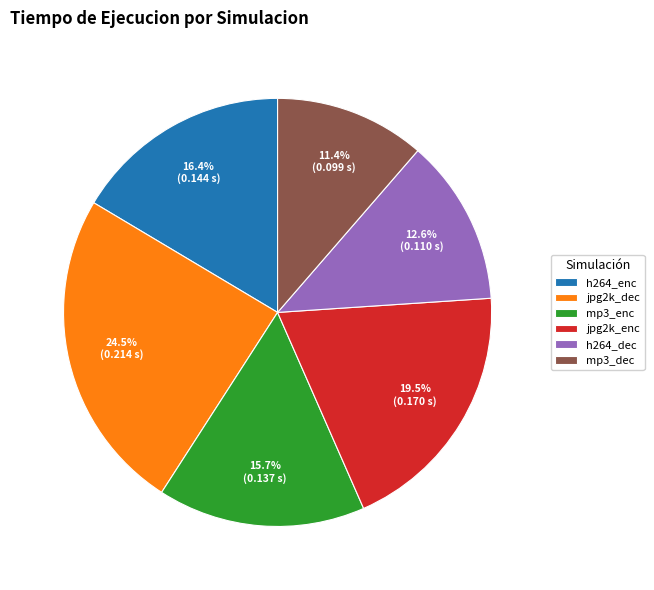

To the nearest percent, what is the average slice percentage?

17%